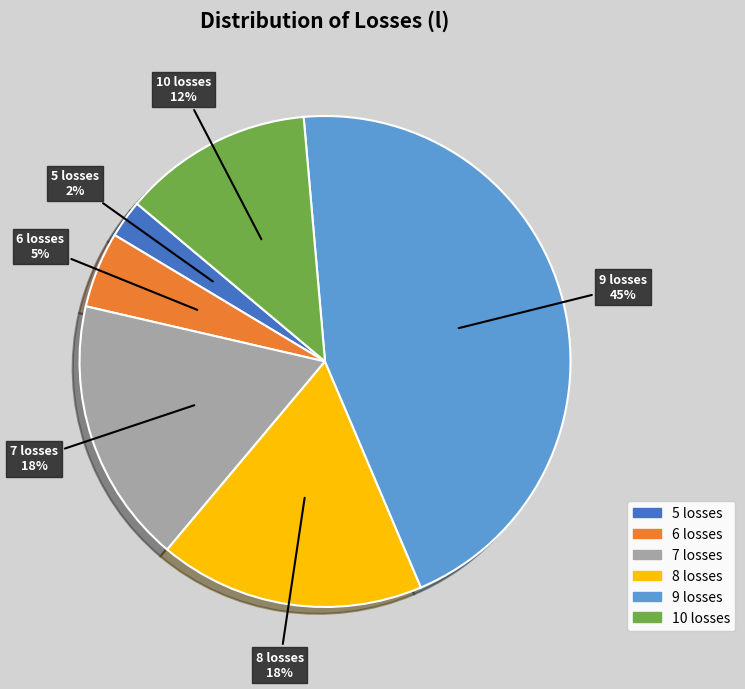

Do 27-29 and 3-5 together represent more than half of the pie?

No